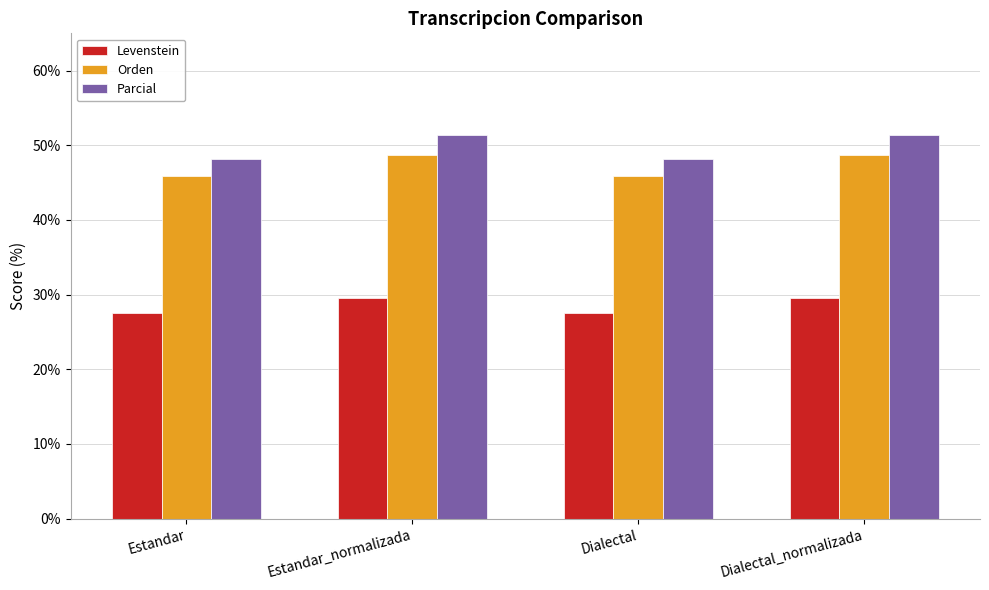

How many series are shown in this chart?

3